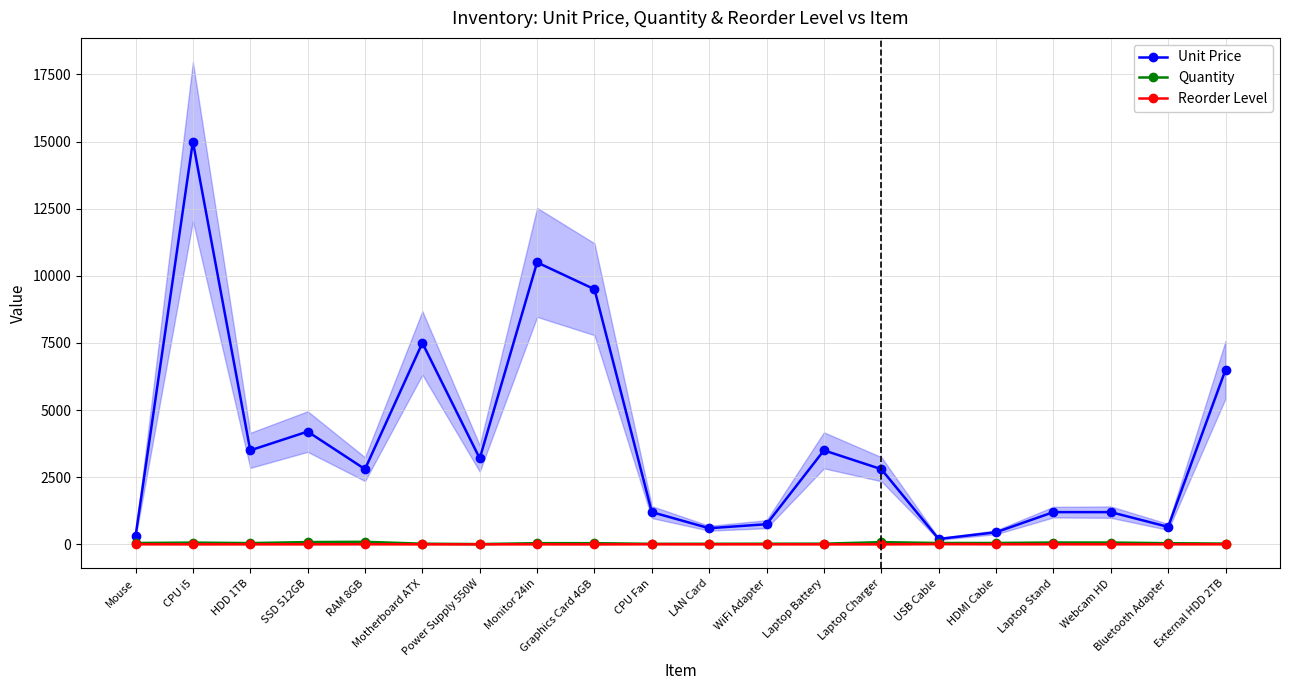

At Graphics Card 4GB, list the series in order from smallest to largest.

Reorder Level, Quantity, Unit Price